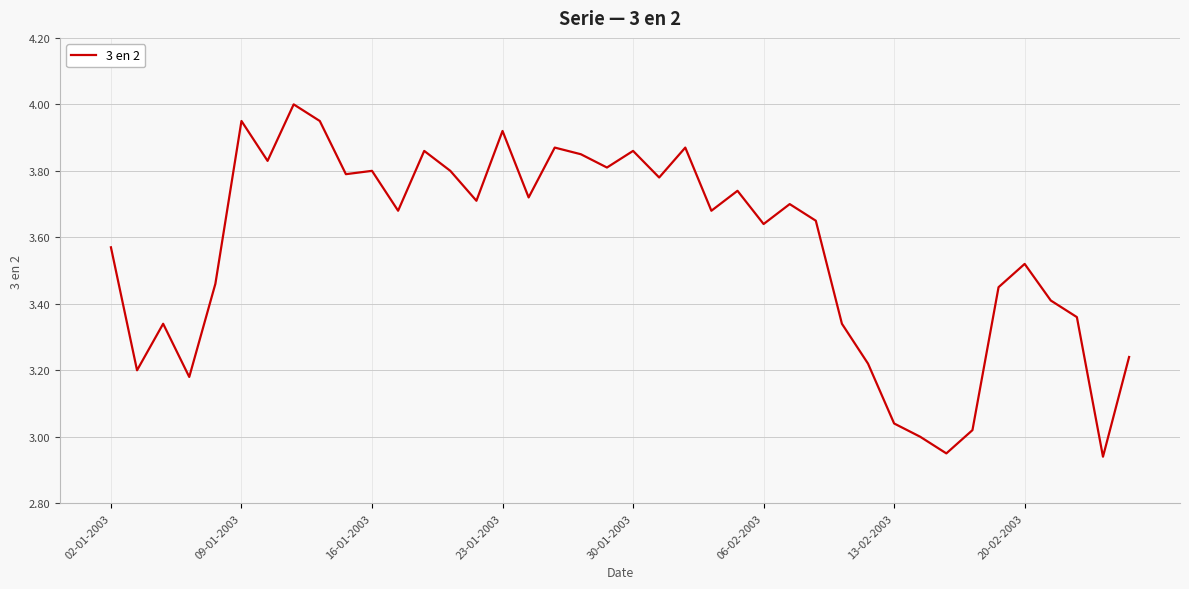

What is the difference between the maximum and minimum values?

1.1